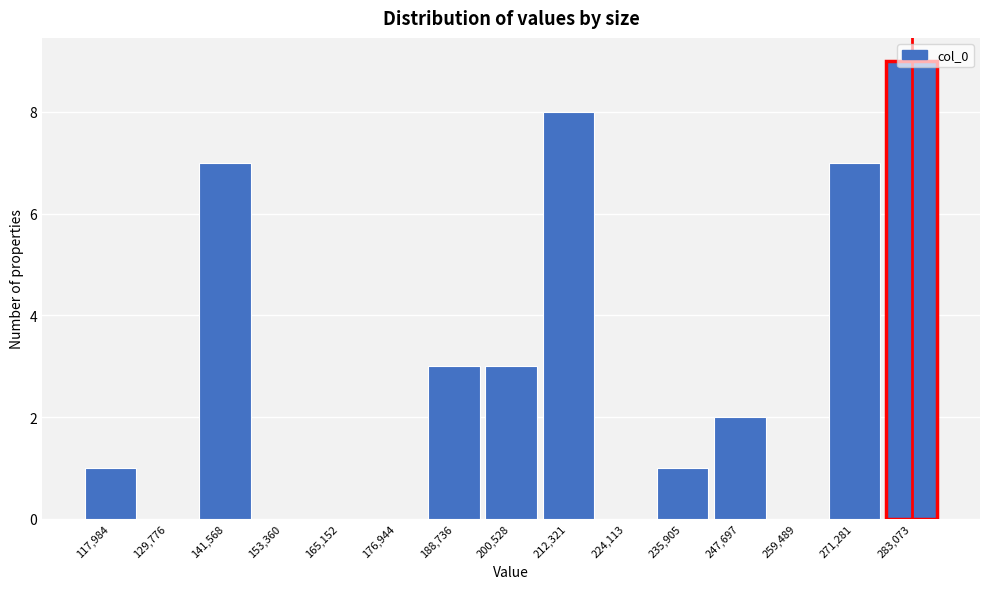

True or false: the data shows 3 at 247,697.

False